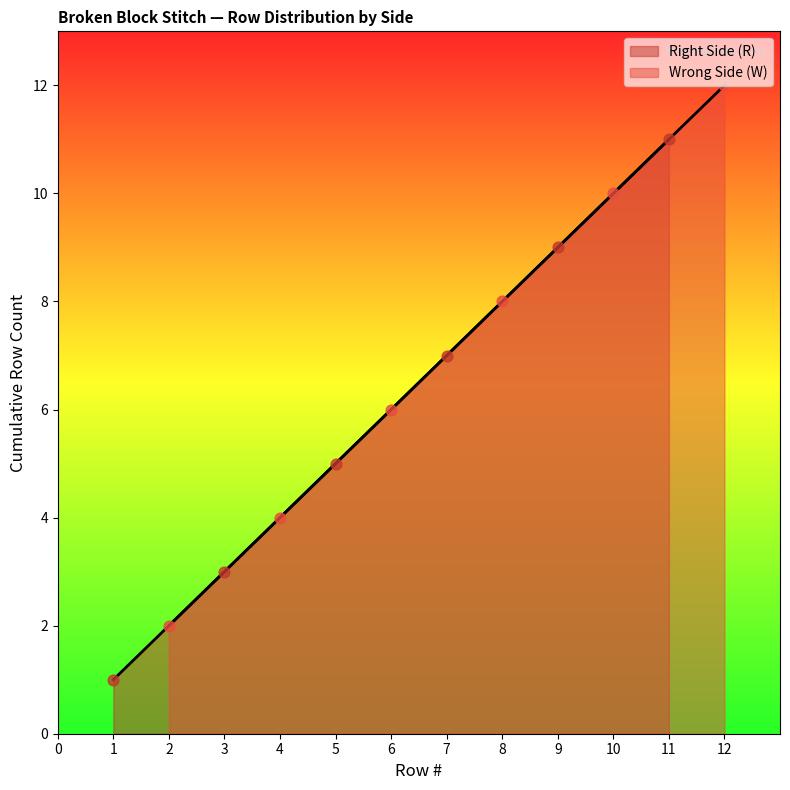

Which series has the largest total across all categories?

Wrong Side (W)